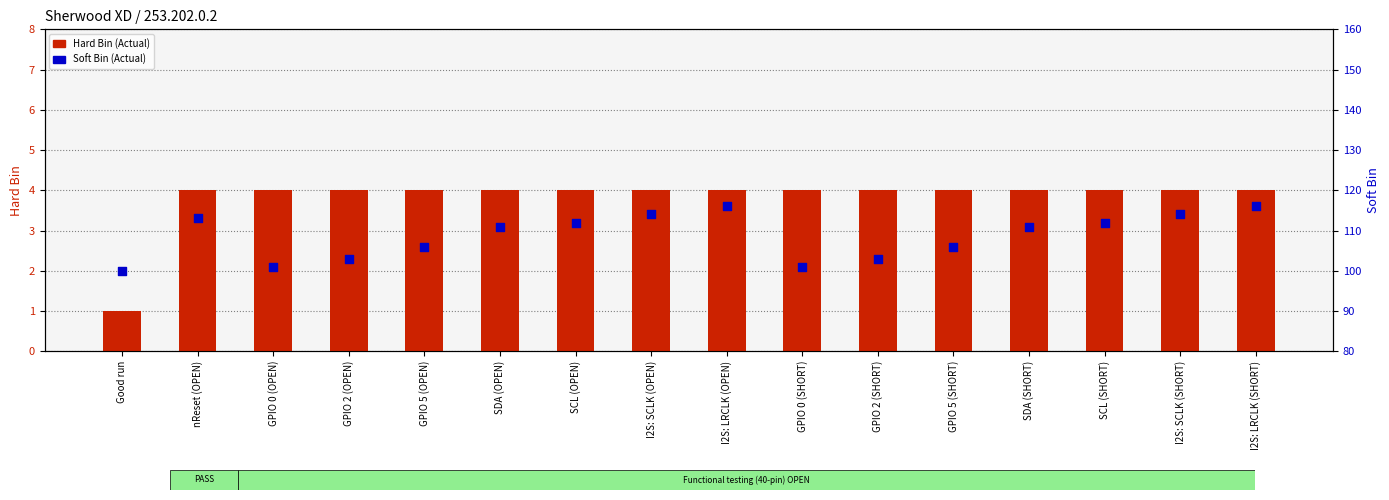

What are all the series names shown in the legend?

Hard Bin (Actual), Soft Bin (Actual)